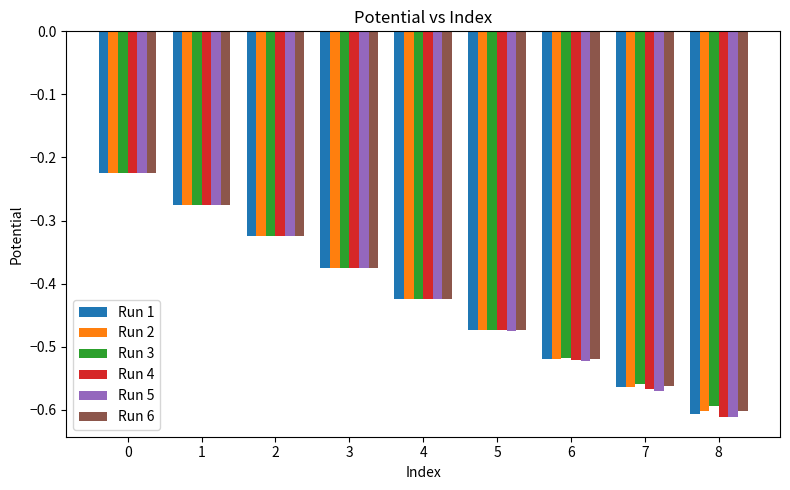

Is it true that Run 3 equals -0.7 at 6?

False